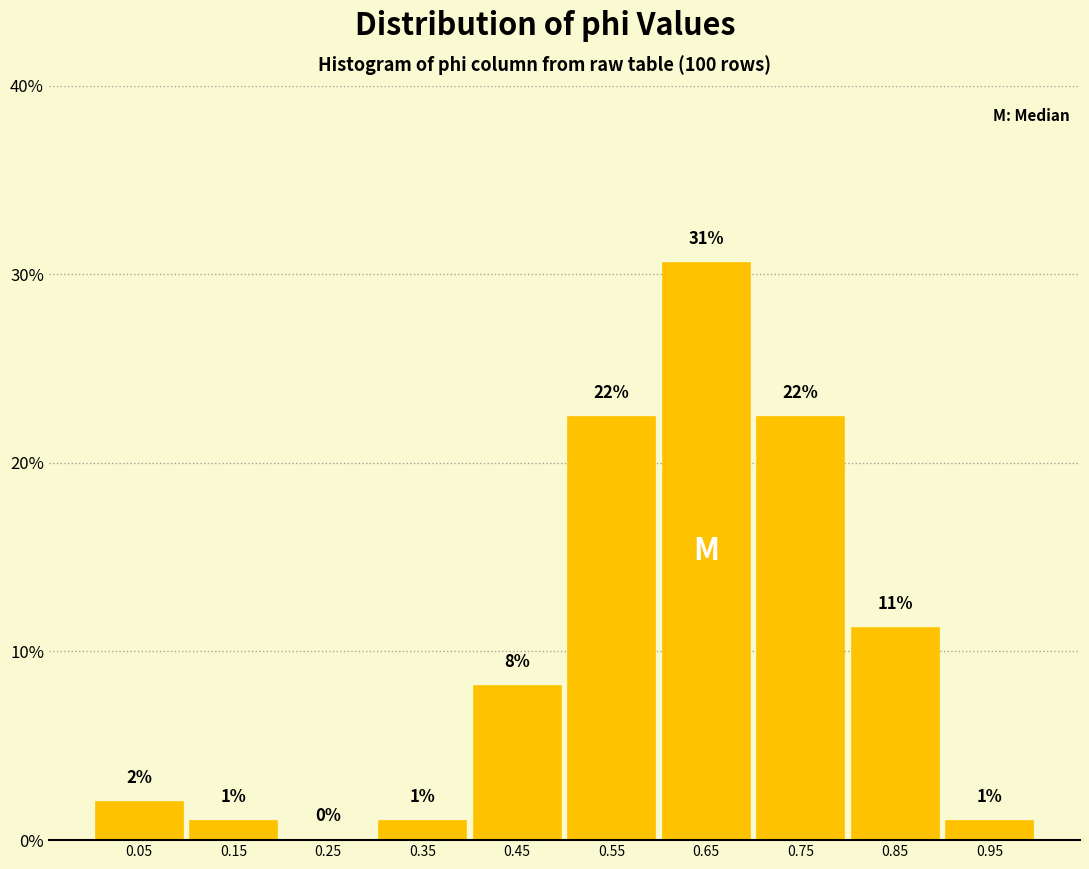

Which range on the x-axis has the tallest bar?

0.6 to 0.7